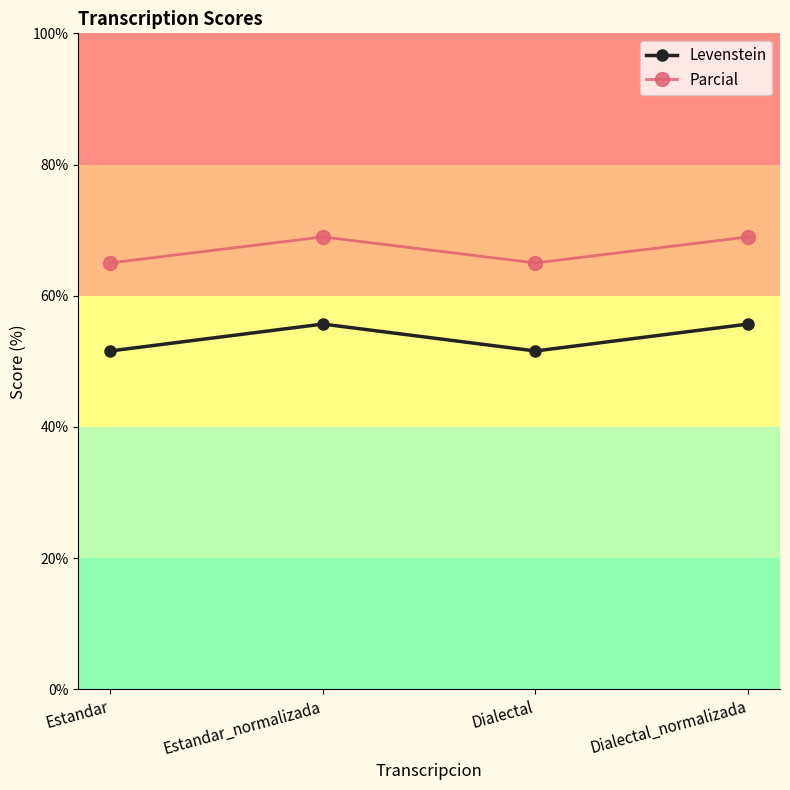

True or false: Parcial and Levenstein intersect in this chart.

False